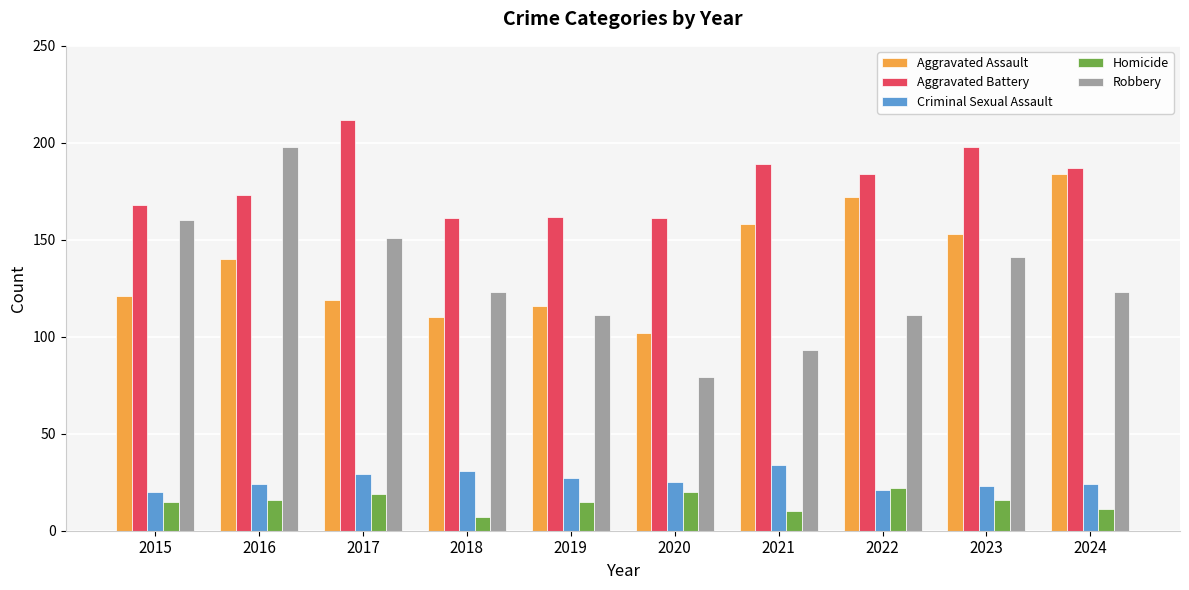

Does the chart contain stacked bars?

No